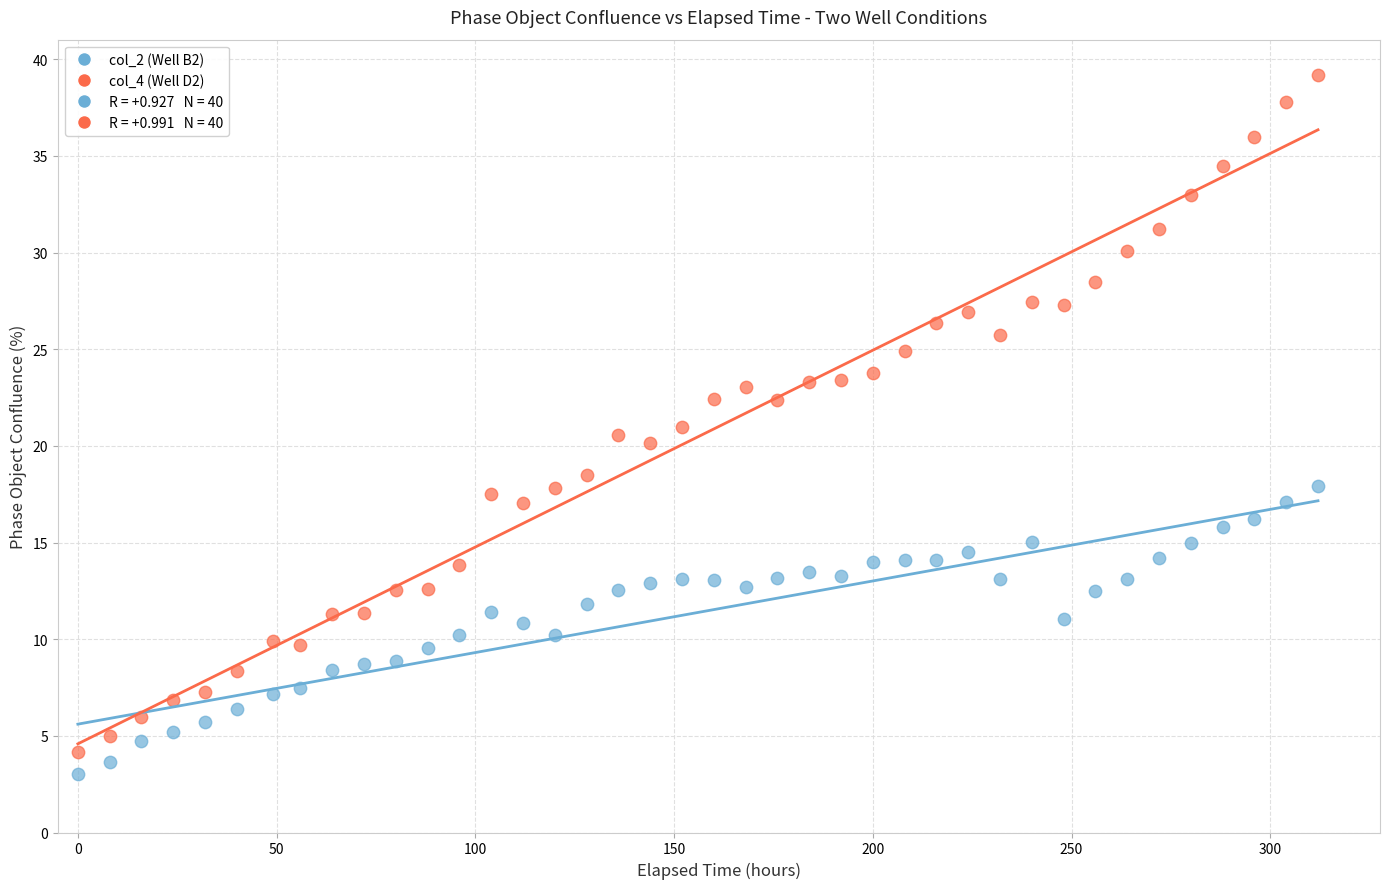

Which series has the largest Y range (max minus min)?

col_4 (Well D2)